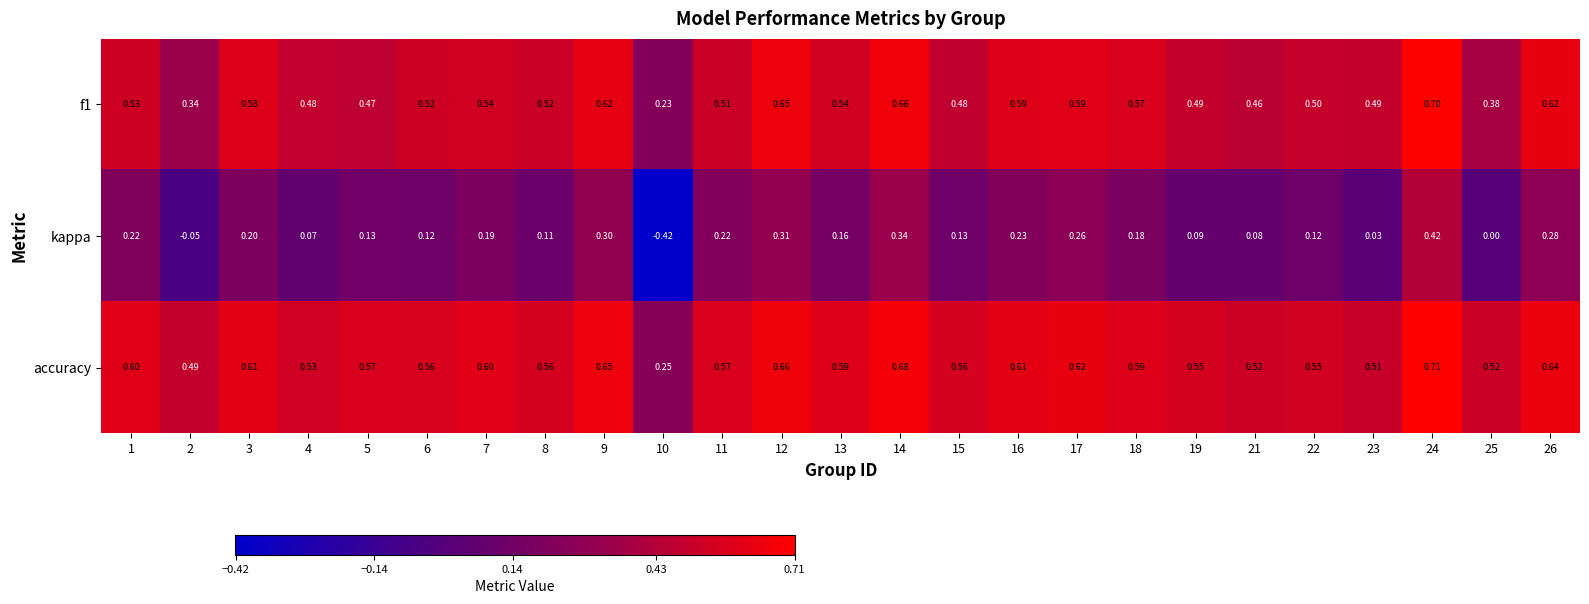

Is the value of accuracy at 8 greater than the value of kappa at 4?

Yes